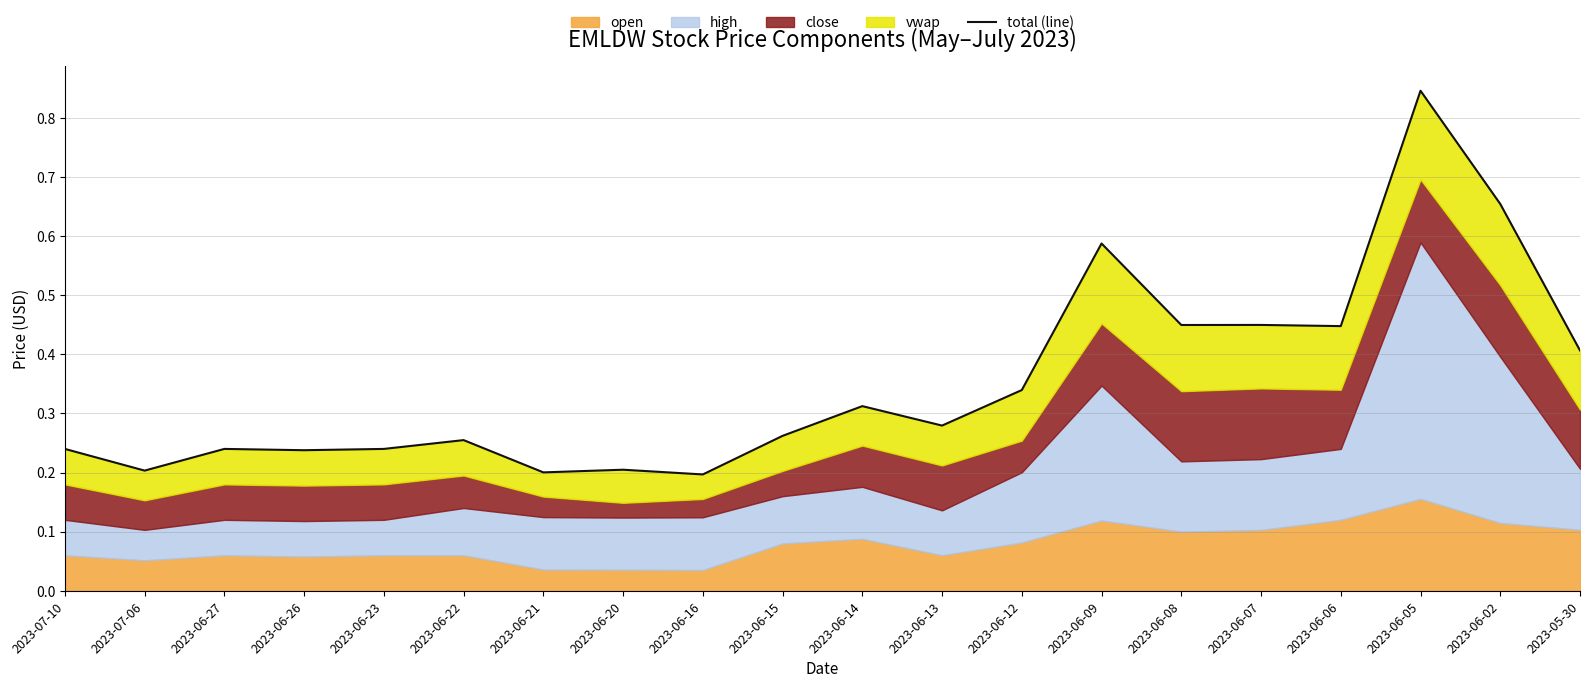

The value at 2023-06-15 is 0.1. True or false?

False